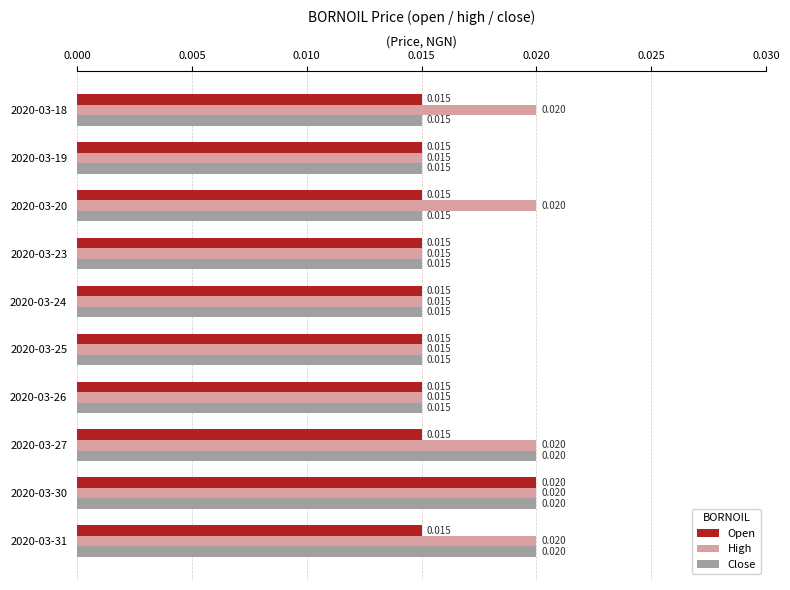

Rank the series by their average value, from lowest to highest.

Open, Close, High